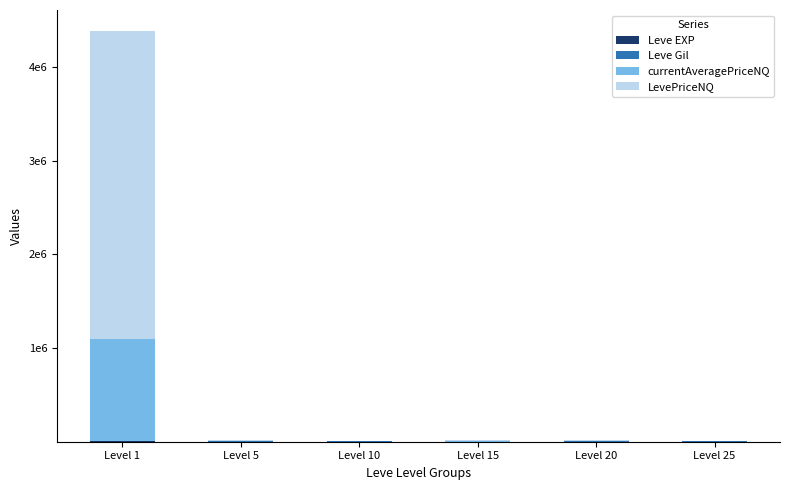

Are the bars horizontal?

No